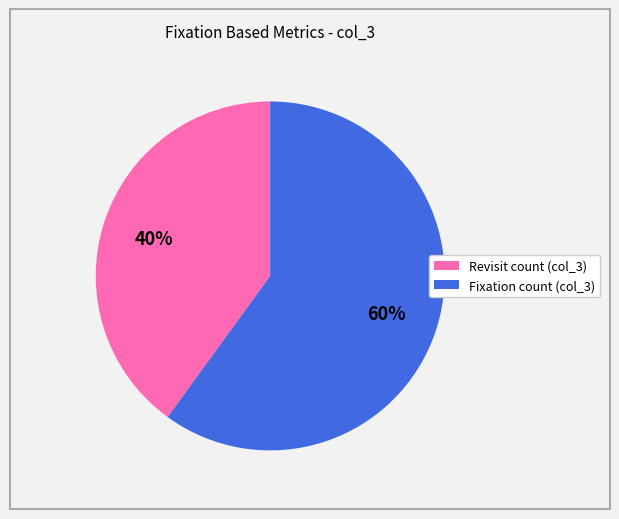

Is there a majority slice in this chart?

Yes